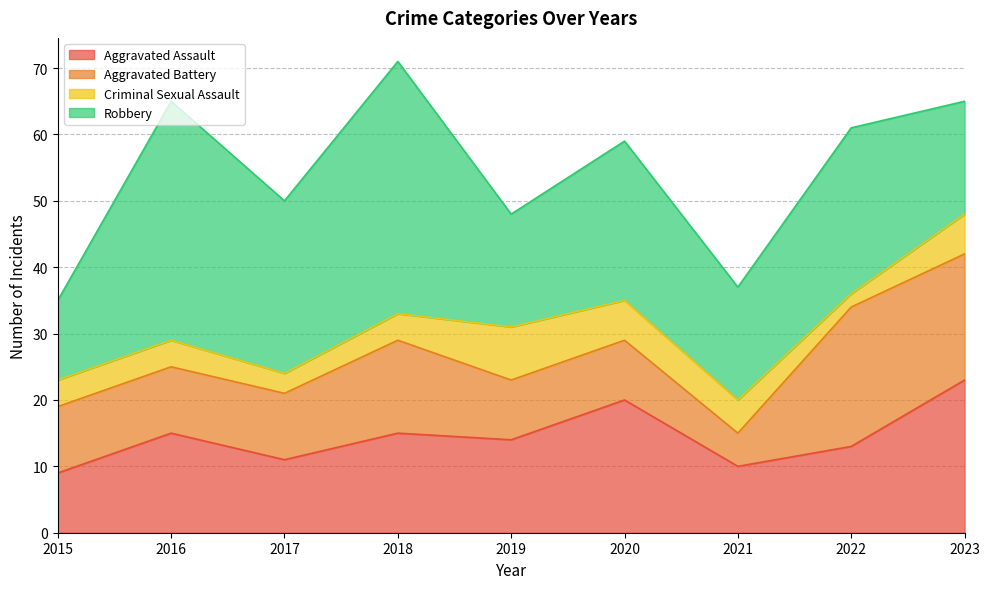

Is the value of Aggravated Assault at 2015 greater than the value of Criminal Sexual Assault at 2017?

Yes